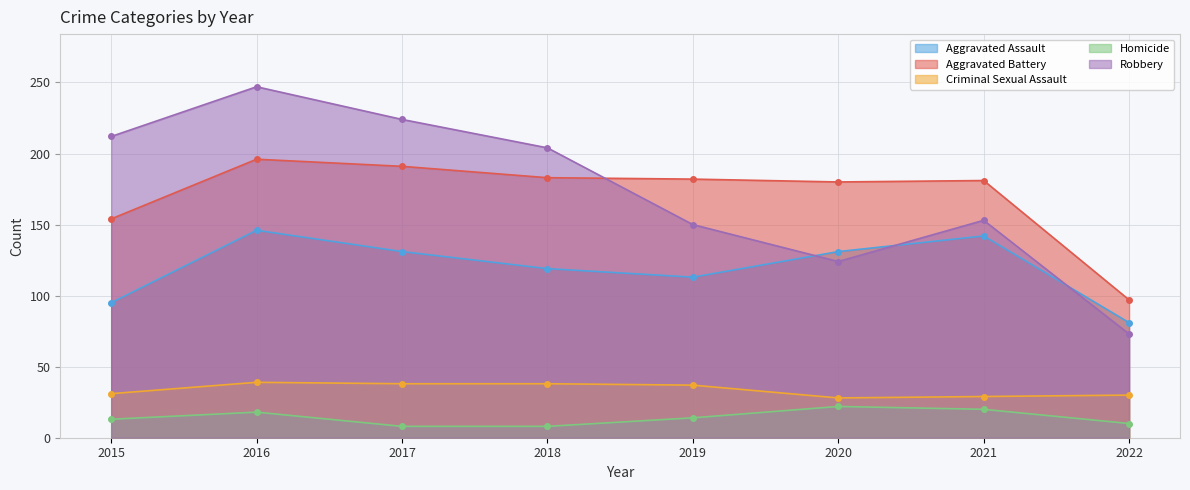

Is the value of Homicide at 2016 greater than the value of Robbery at 2020?

No